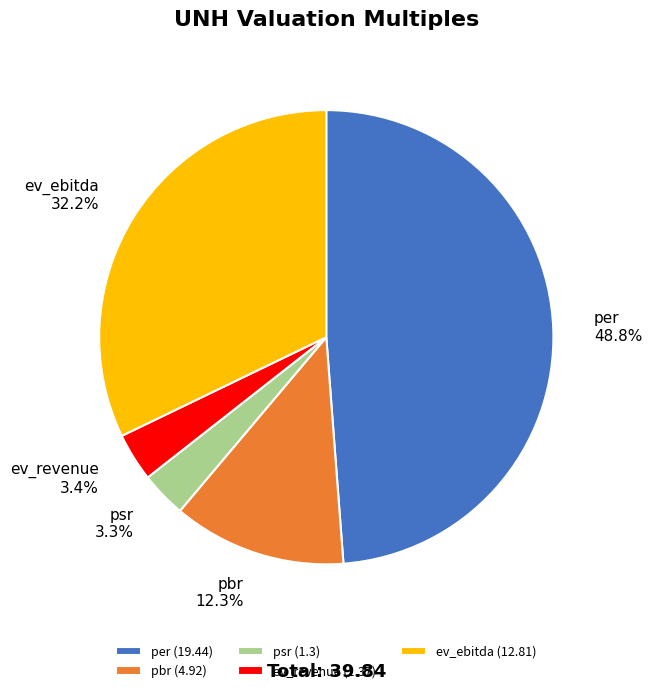

Which slice is the largest?

per